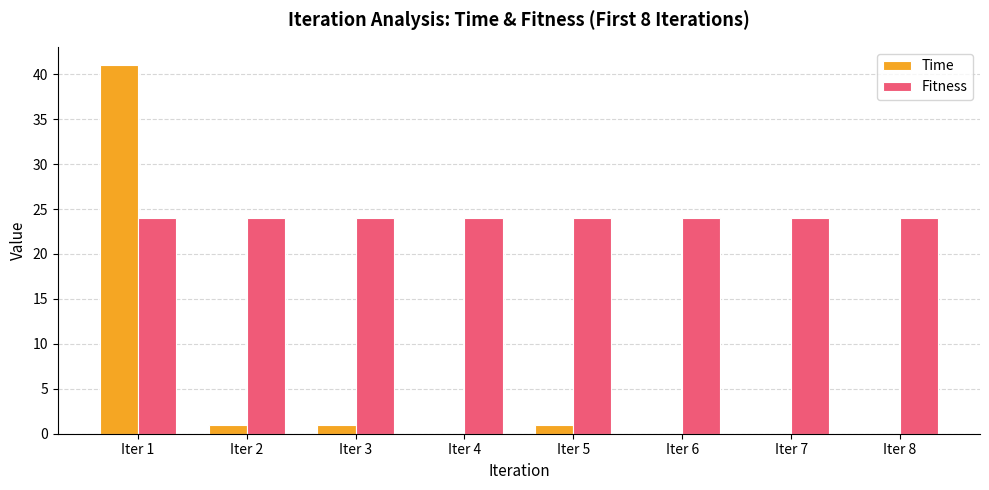

How many series are shown in this chart?

2